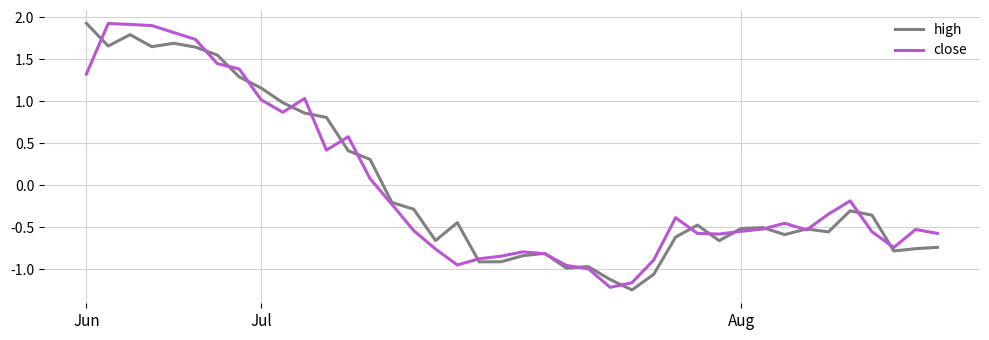

What is the difference between the maximum and minimum values in the high series?

3.2